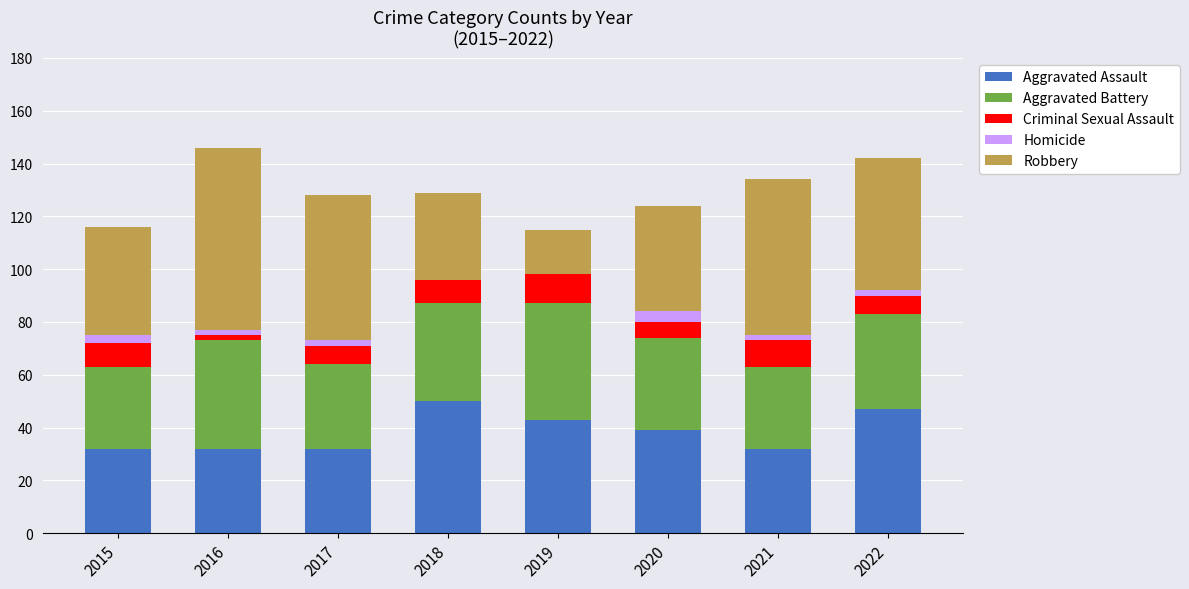

Is it true that Aggravated Assault equals 45 at 2016?

False